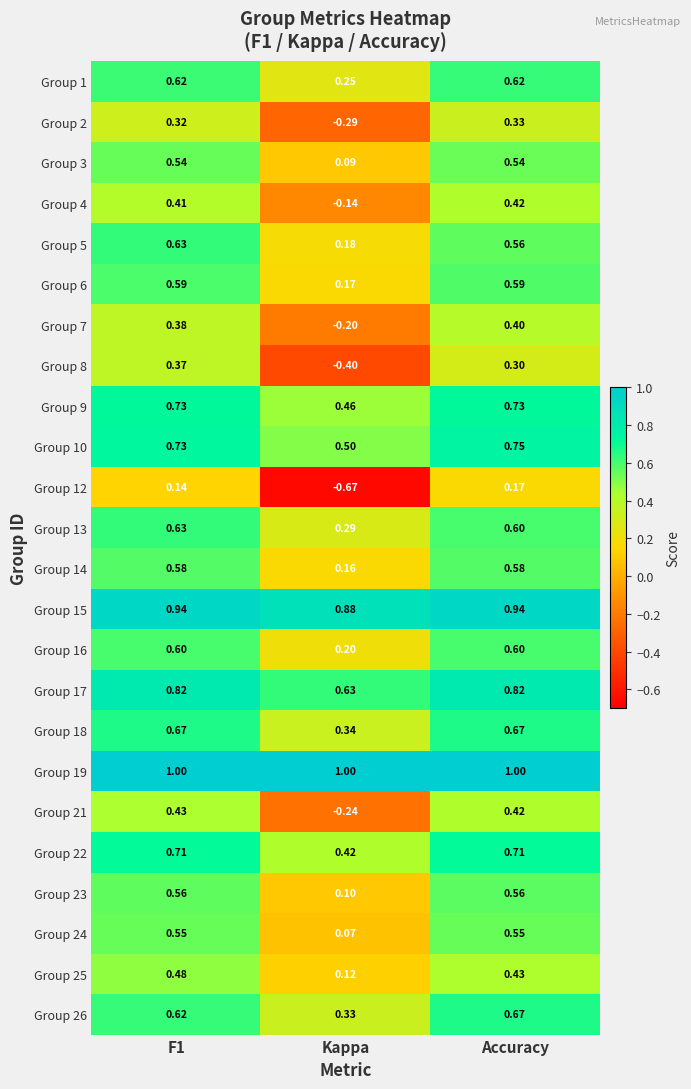

Is the value of Group 1 at Accuracy greater than the value of Group 18 at F1?

No